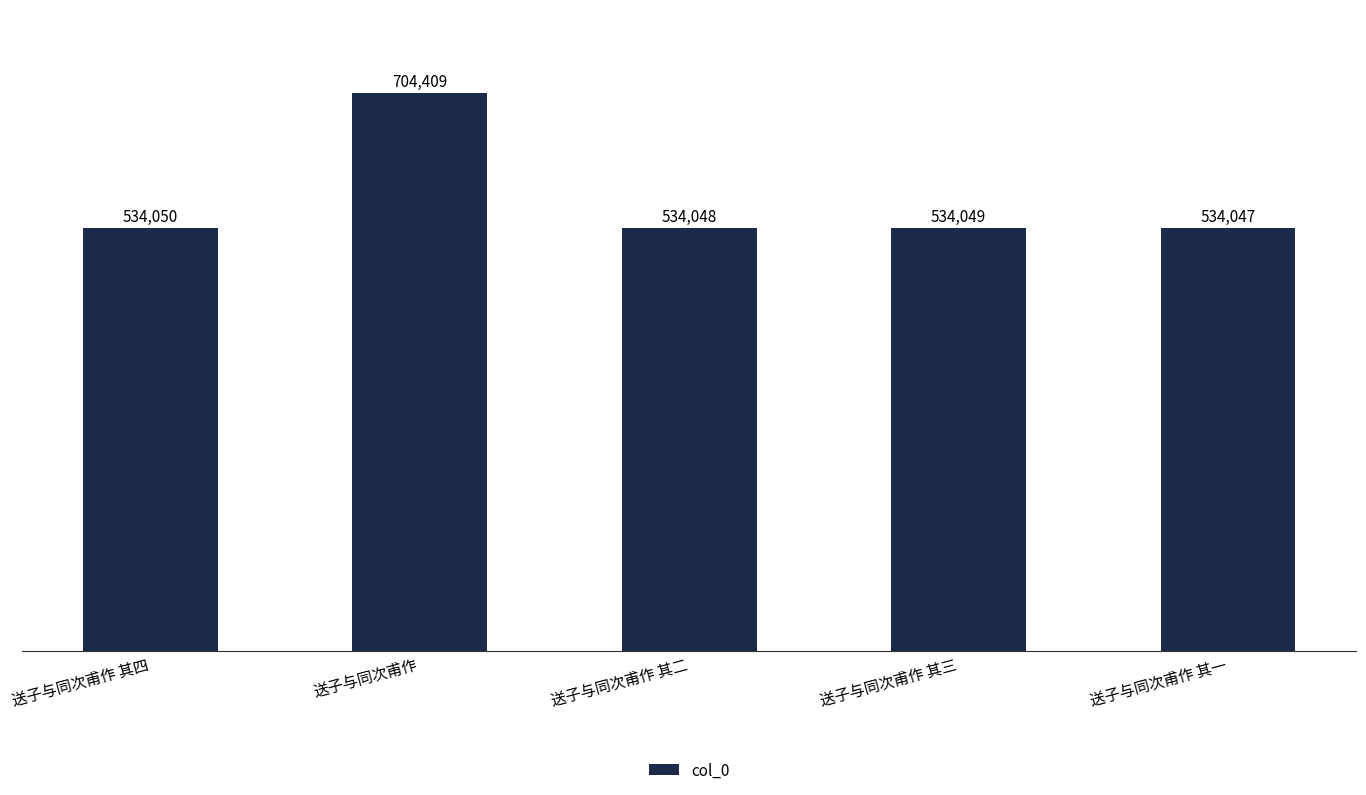

Read the value at 送子与同次甫作.

704409